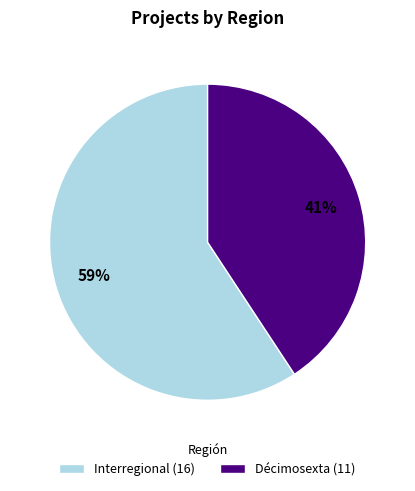

Rank the categories by value from lowest to highest.

Décimosexta, Interregional